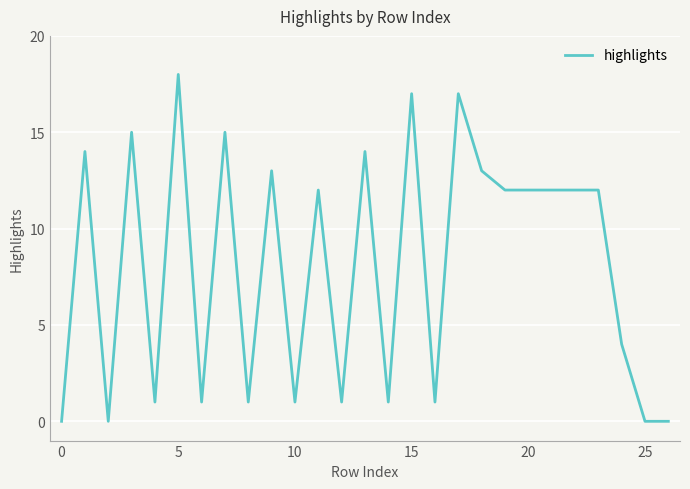

What is the difference between the maximum and minimum values?

18